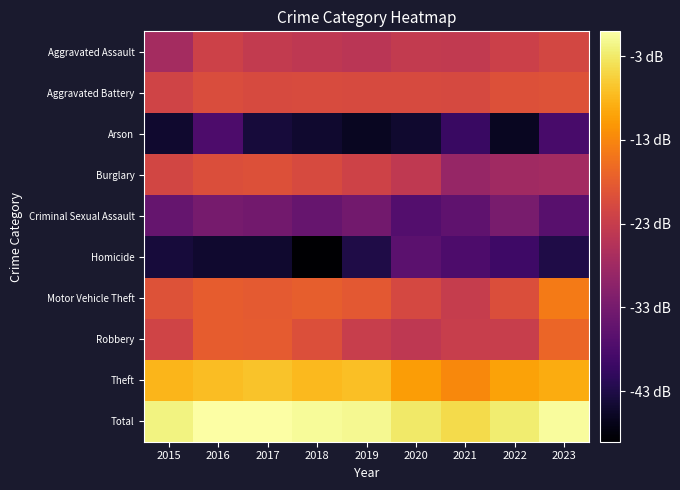

Rank the series by their maximum value, from highest to lowest.

Total, Theft, Motor Vehicle Theft, Robbery, Aggravated Battery, Burglary, Aggravated Assault, Criminal Sexual Assault, Homicide, Arson